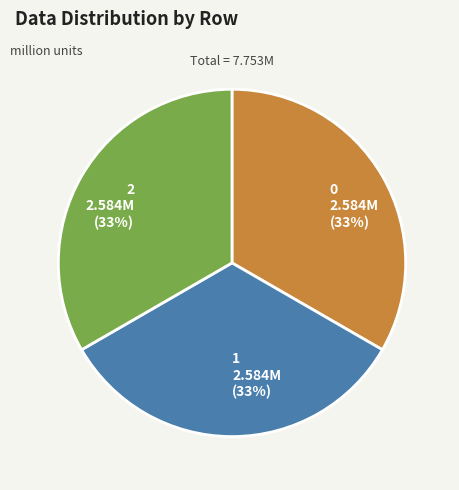

To the nearest percent, what portion does 1 represent?

33%